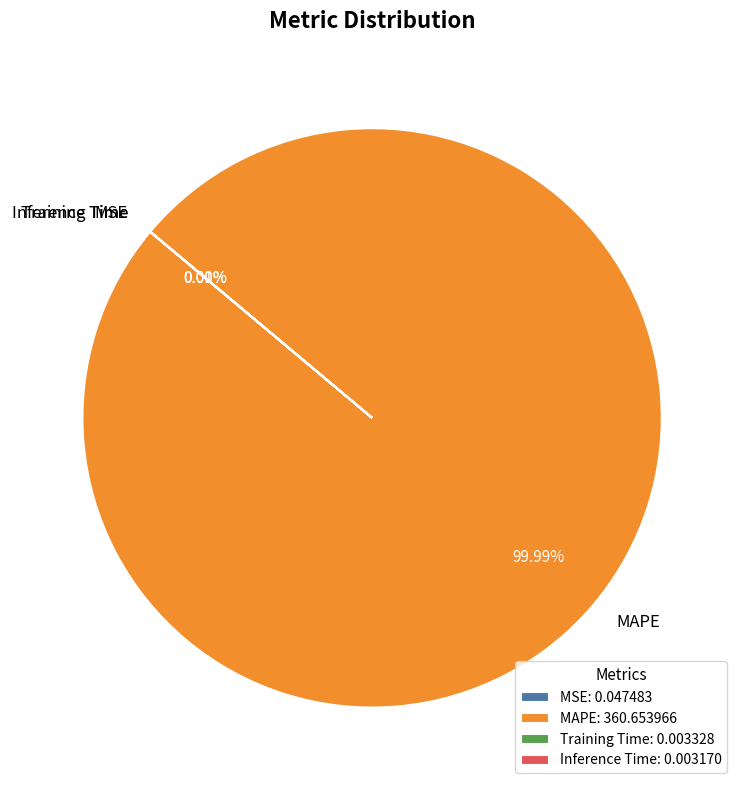

Is there a majority slice in this chart?

Yes